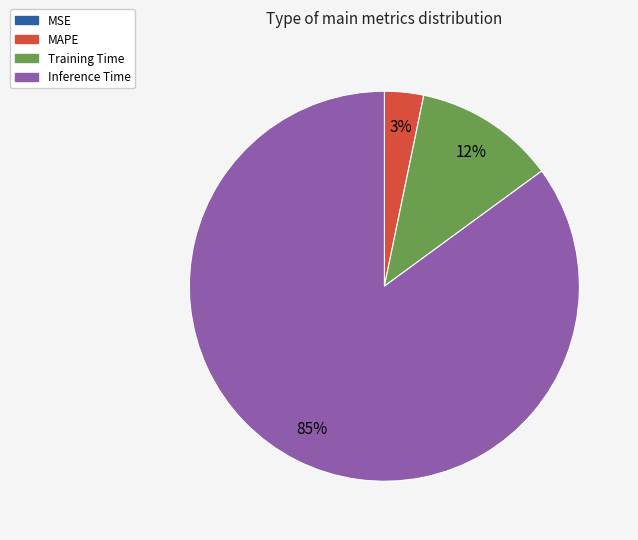

Between Inference Time and Training Time, which is larger?

Inference Time